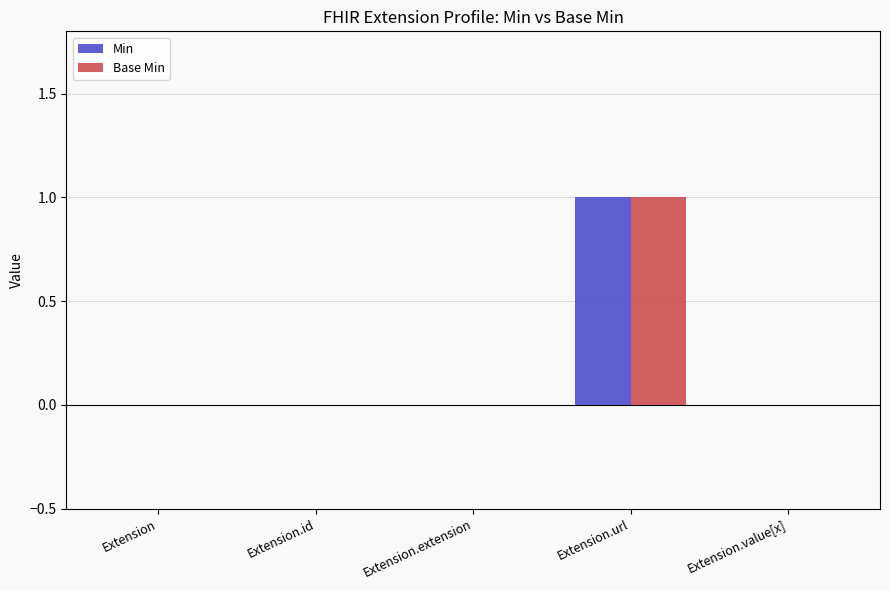

At which category is the sum across all series the highest?

Extension.url